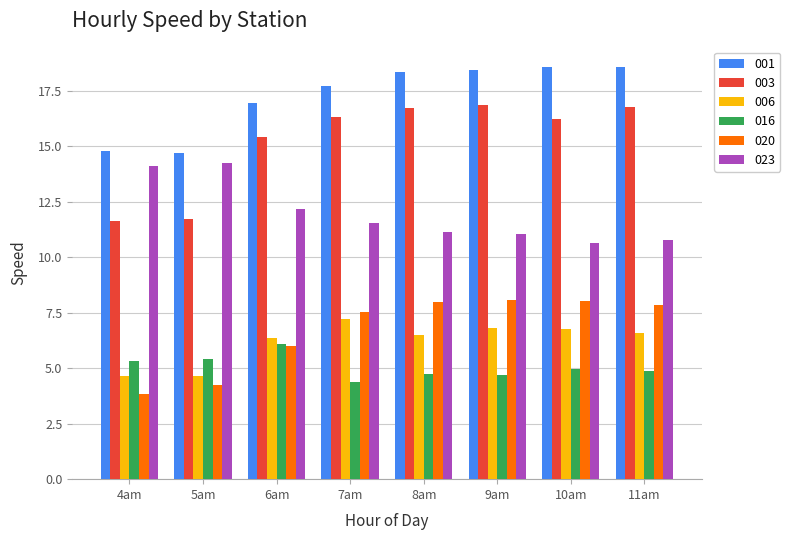

What is the lowest value of the 016 series?

4.4